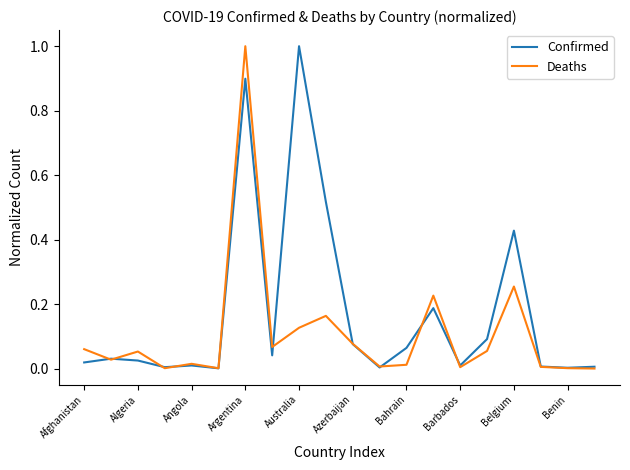

Rank the series by their average value, from lowest to highest.

Deaths, Confirmed